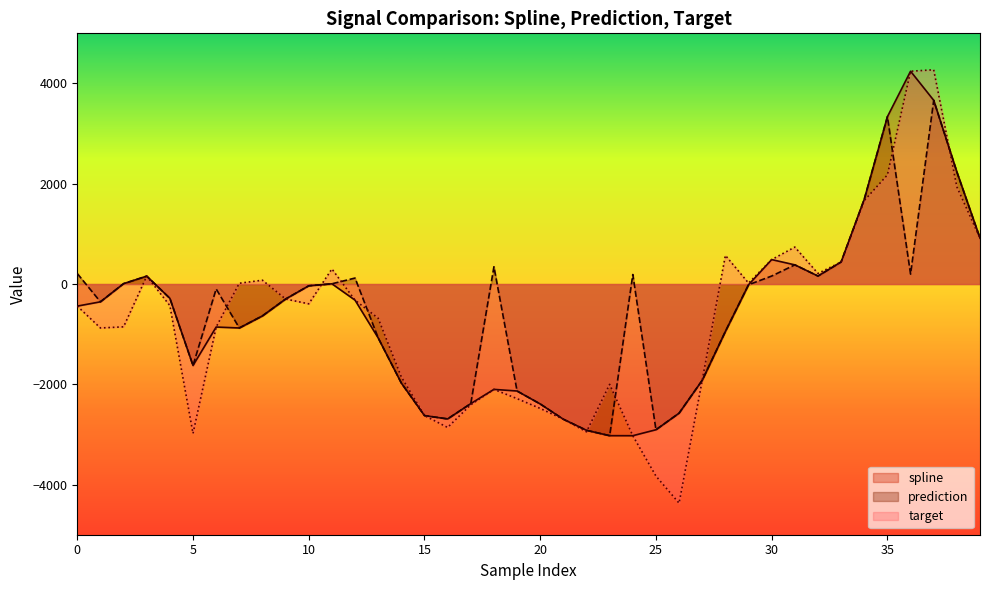

Does the chart display data point markers on the line(s)?

No